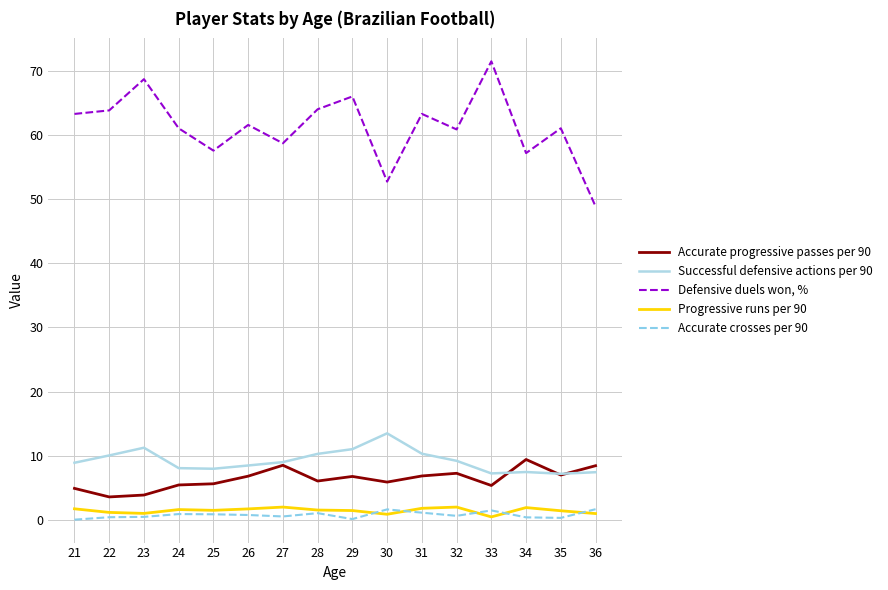

Does the chart have visible grid lines?

Yes